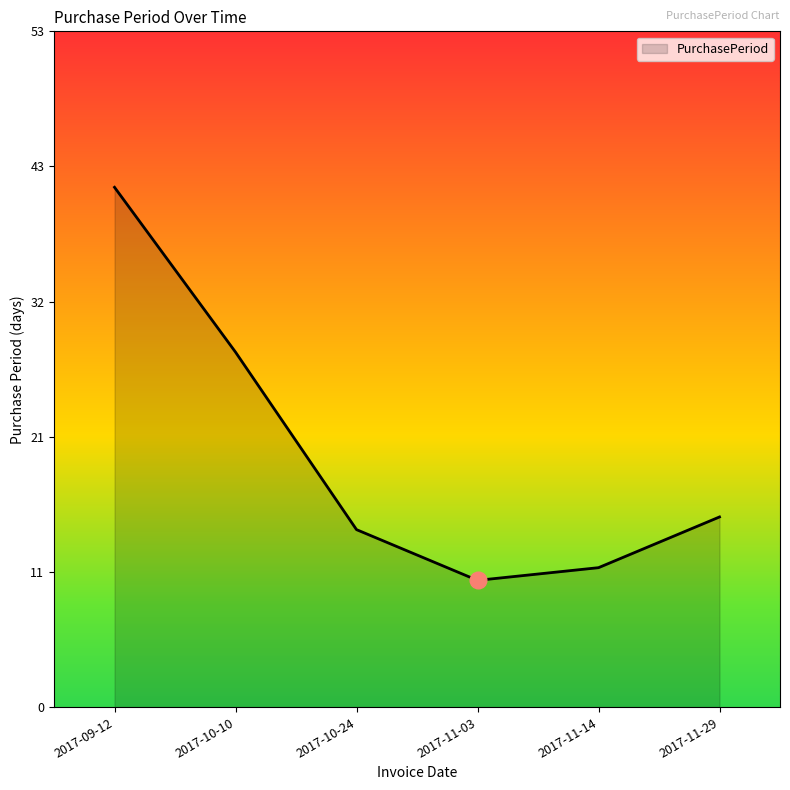

Where does the data first go above 15?

2017-09-12